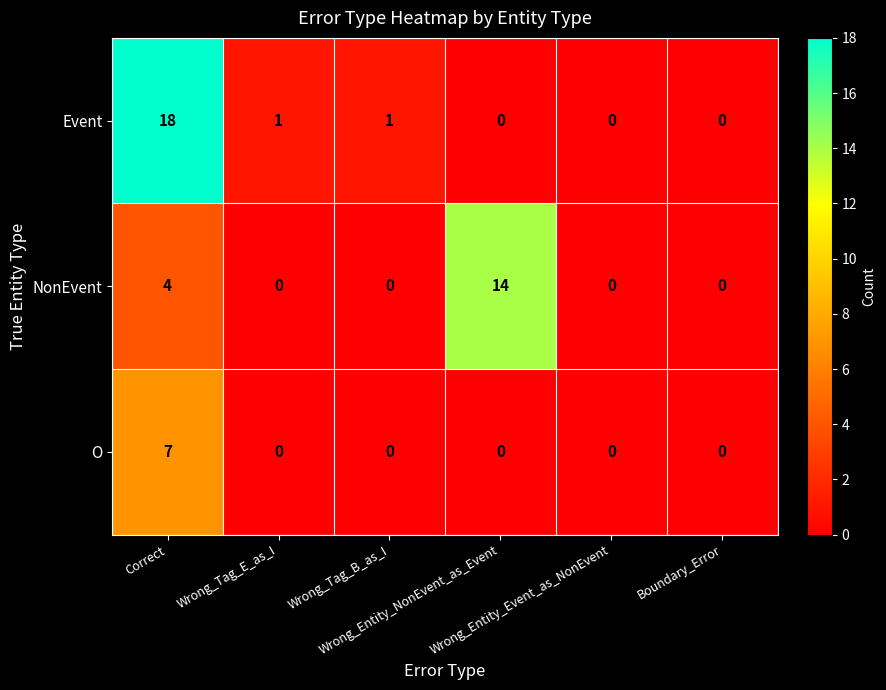

Which series has the largest total across all categories?

Event